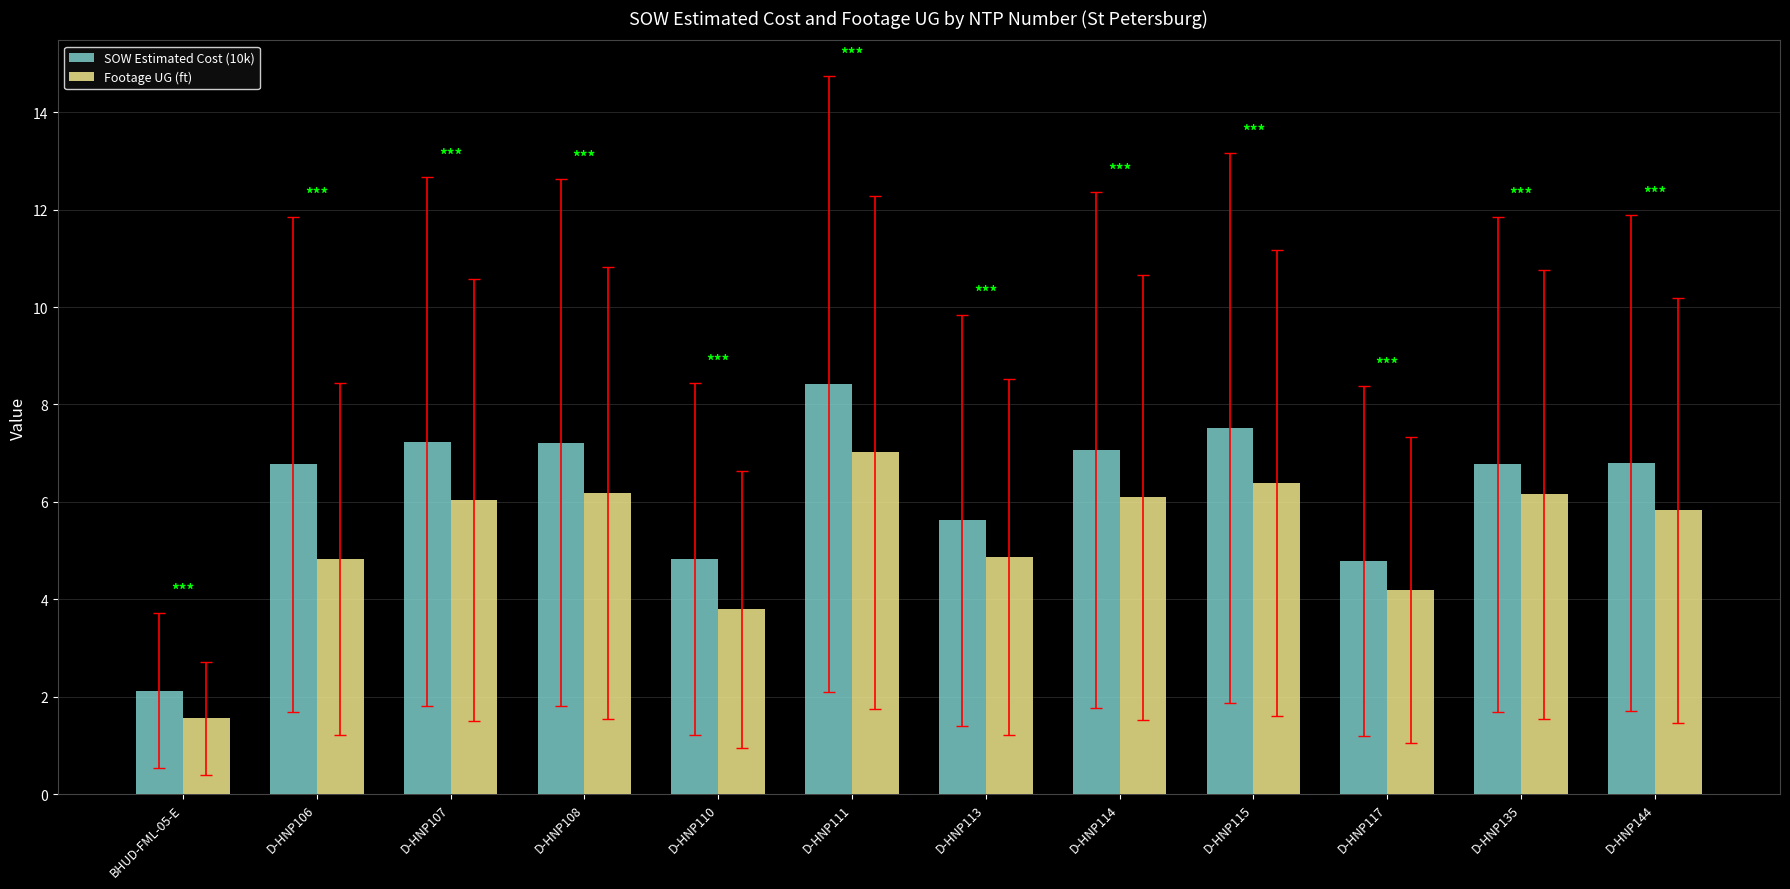

Between D-HNP108 and D-HNP110, which series saw the biggest shift?

SOW Estimated Cost (10k)